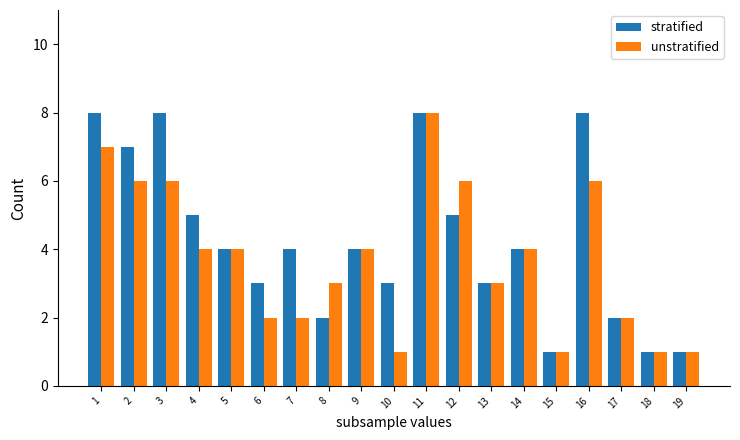

Reading left to right, list all the values displayed in this chart.

stratified: 1=8	2=7	3=8	4=5	5=4	6=3	7=4	8=2	9=4	10=3	11=8	12=5	13=3	14=4	15=1	16=8	17=2	18=1	19=1
unstratified: 1=7	2=6	3=6	4=4	5=4	6=2	7=2	8=3	9=4	10=1	11=8	12=6	13=3	14=4	15=1	16=6	17=2	18=1	19=1